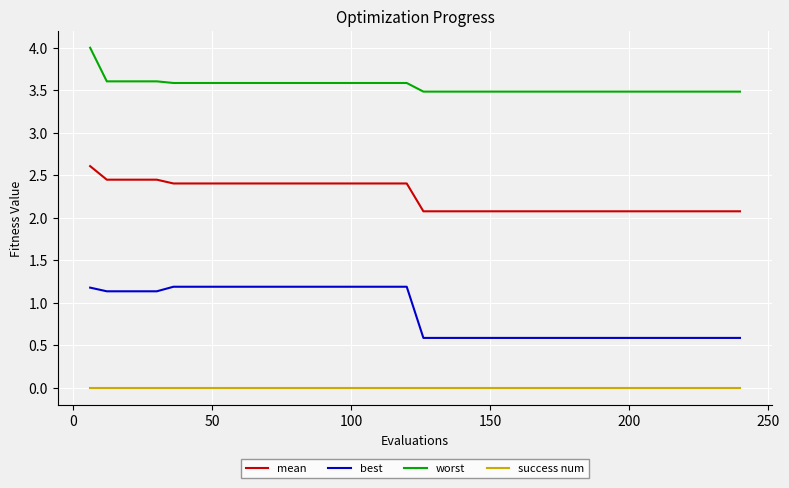

True or false: mean and worst intersect in this chart.

False